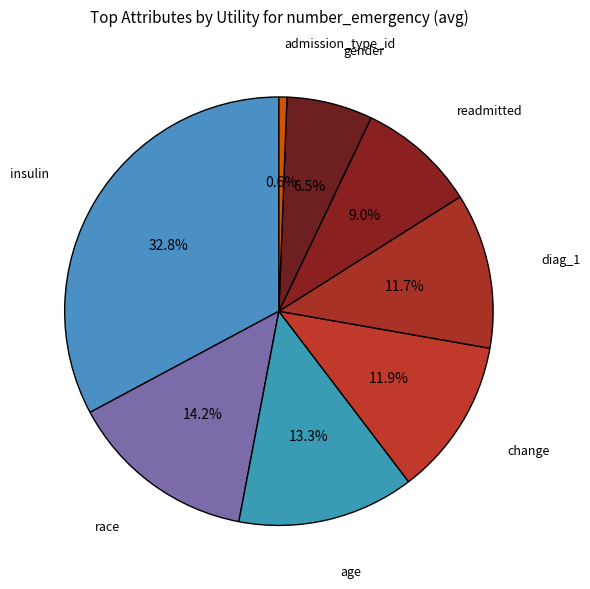

How many slices are in this pie chart?

8